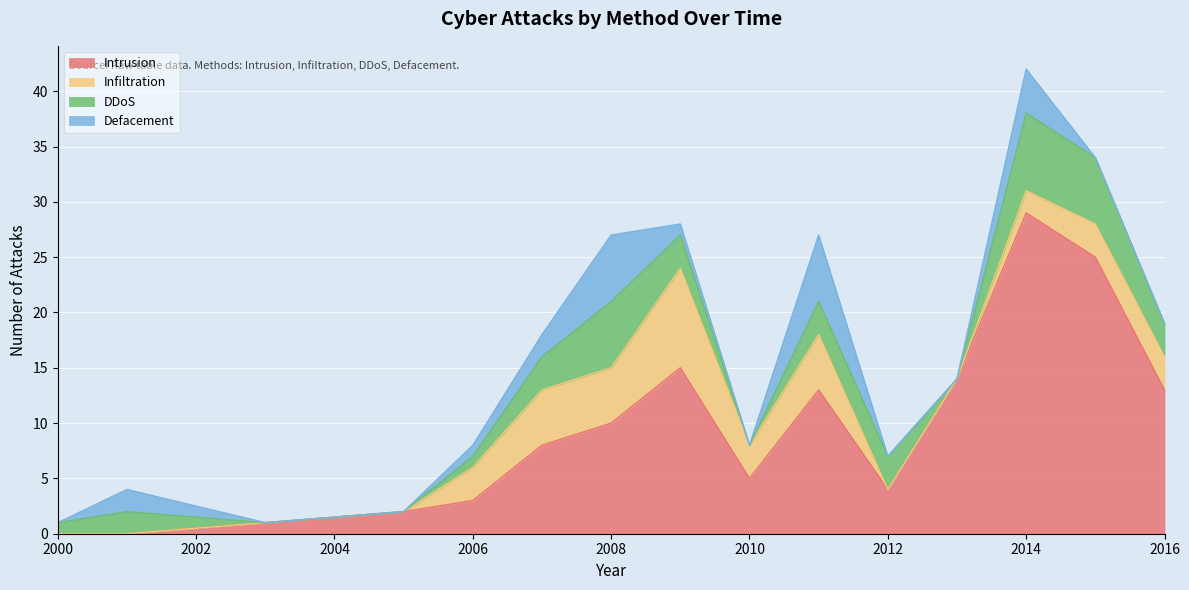

How many values in the Intrusion series are below 5?

9